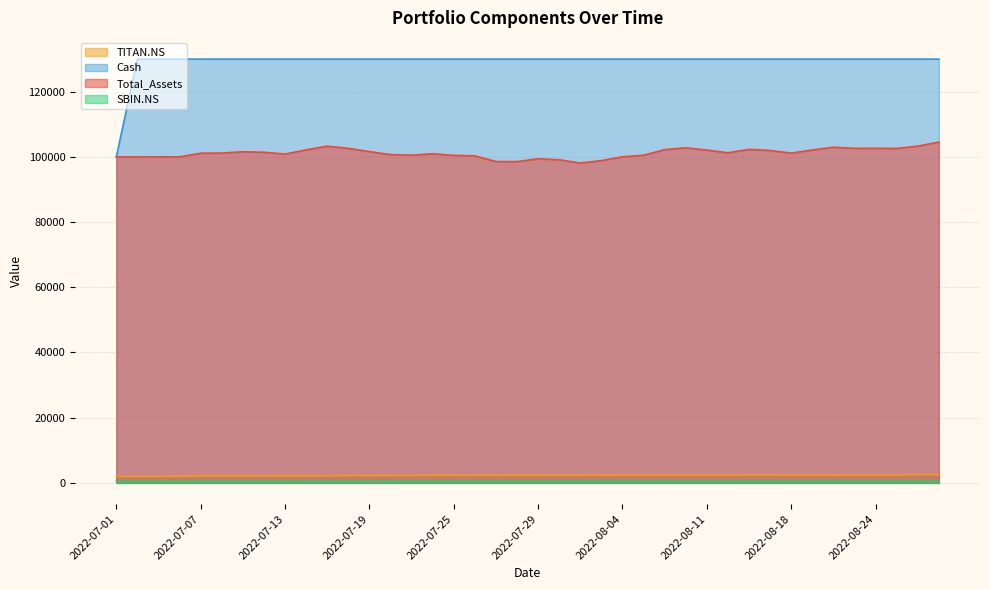

Where is the first local minimum for SBIN.NS?

2022-07-05